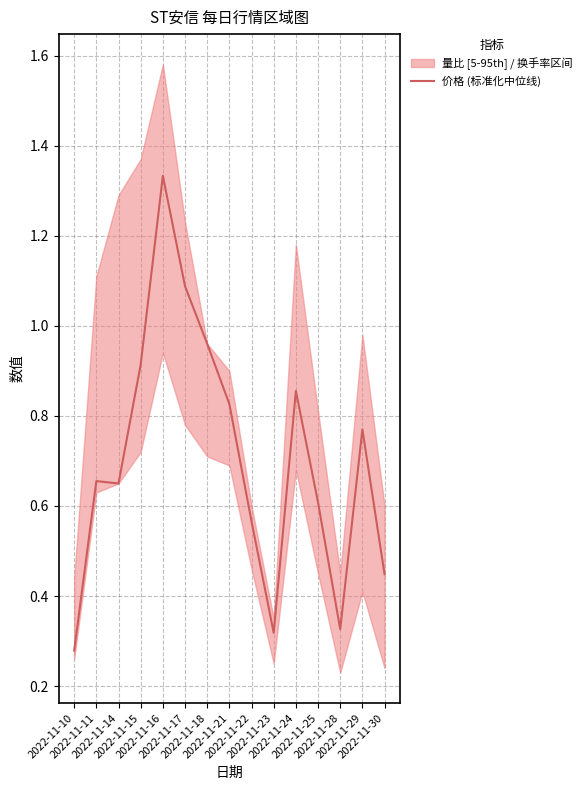

What is the difference between the maximum and minimum values?

1.1